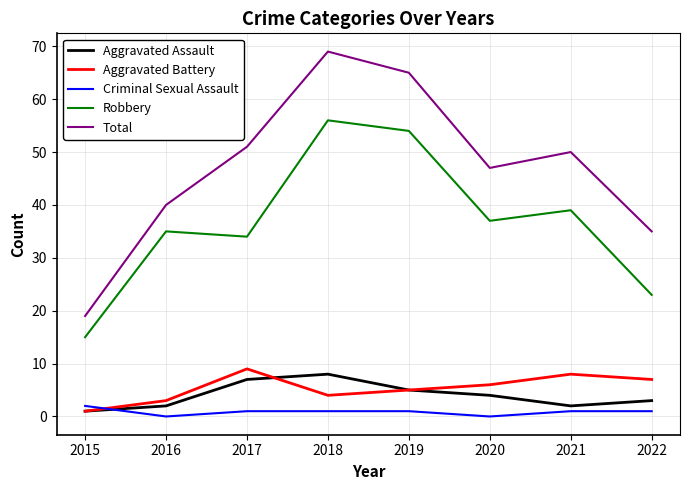

Which series has the largest range (max minus min)?

Total